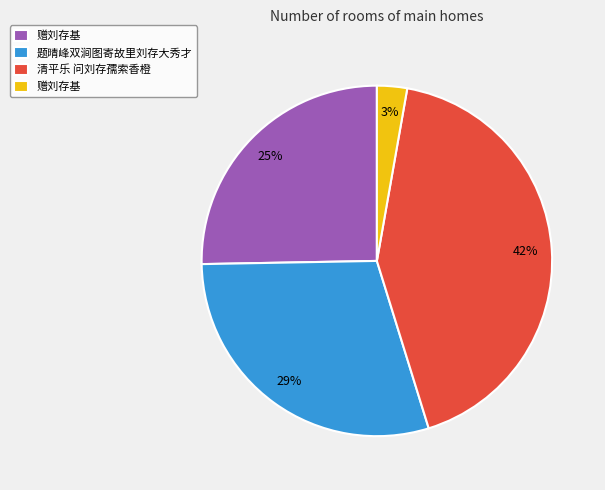

To the nearest percent, what is the average slice percentage?

25%